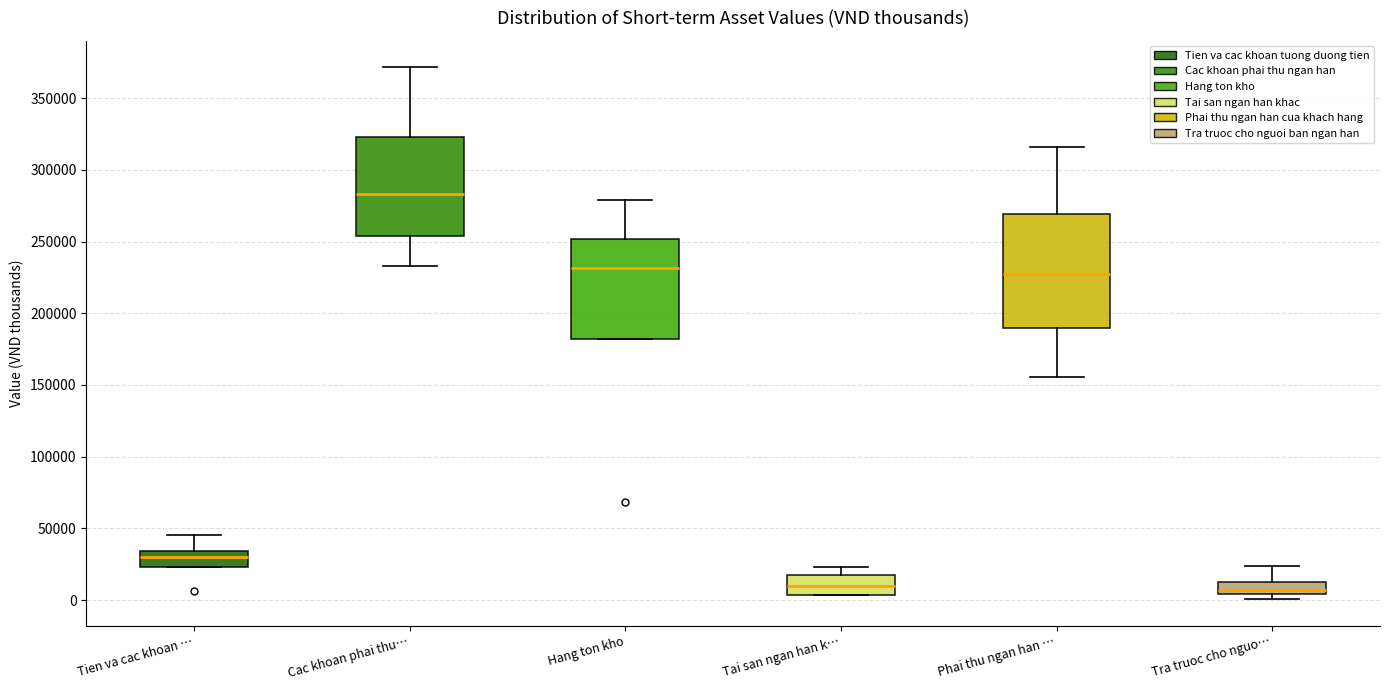

Reading left to right, read every box against the y-axis: the position of its median line, the range the box covers, and the ends of its whiskers. The values are not printed on the chart, so give them approximately, as read against the axis.

Tien va cac khoan …: median 30000, box 25000 to 35000, whiskers 25000 to 45000
Cac khoan phai thu…: median 285000, box 255000 to 325000, whiskers 235000 to 370000
Hang ton kho: median 230000, box 180000 to 250000, whiskers 180000 to 280000
Tai san ngan han k…: median 10000, box 5000 to 20000, whiskers 5000 to 25000
Phai thu ngan han …: median 230000, box 190000 to 270000, whiskers 155000 to 315000
Tra truoc cho nguo…: median 5000 (just above the box's lower edge), box 5000 to 10000, whiskers 0 to 25000